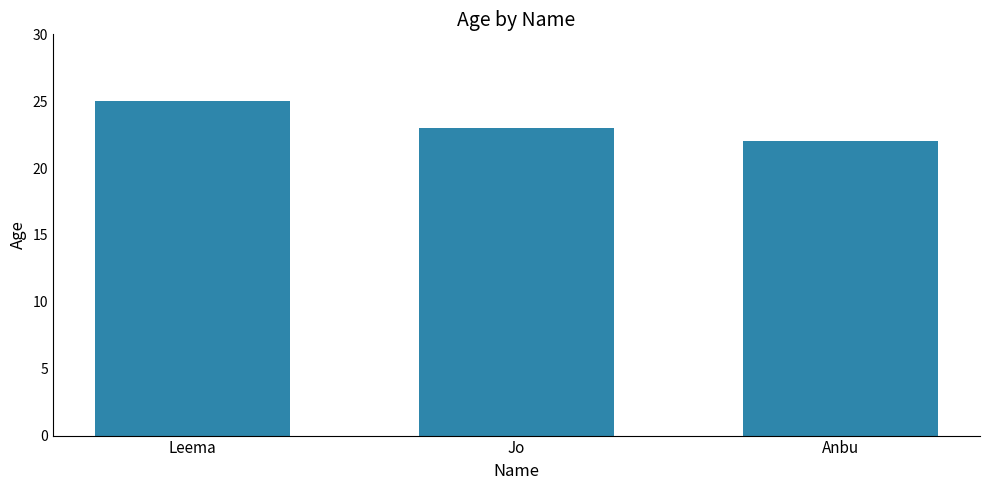

Reading left to right, extract all data points from this chart.

Leema=25	Jo=23	Anbu=22